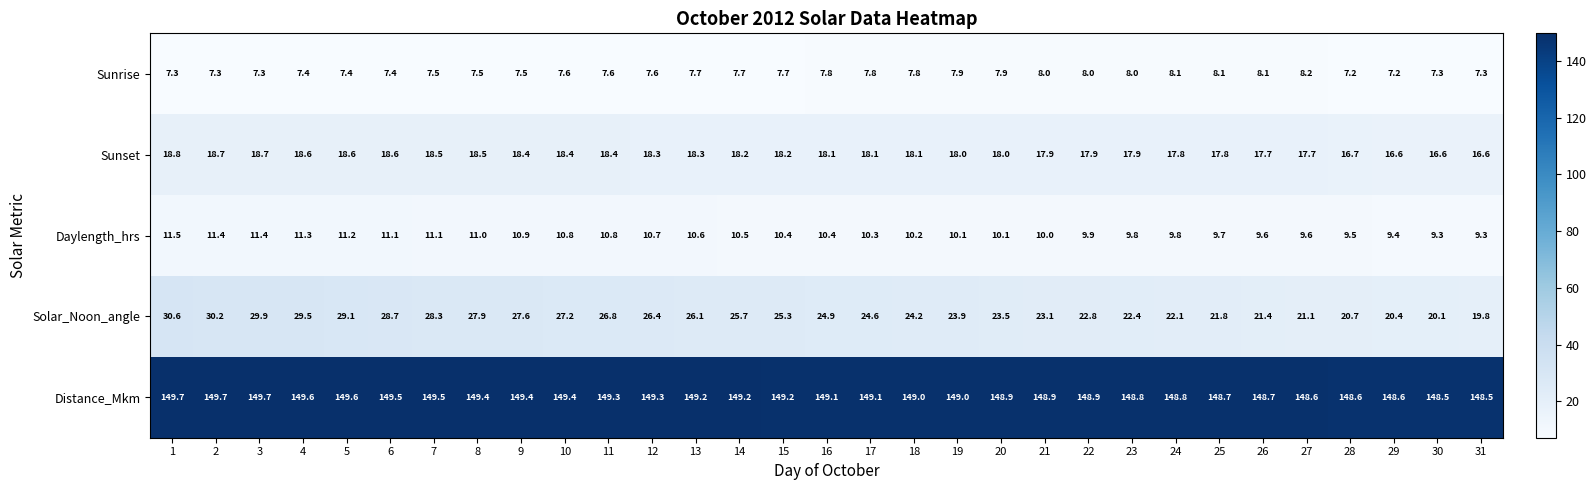

The value of Sunset at 18 is 12.3. True or false?

False